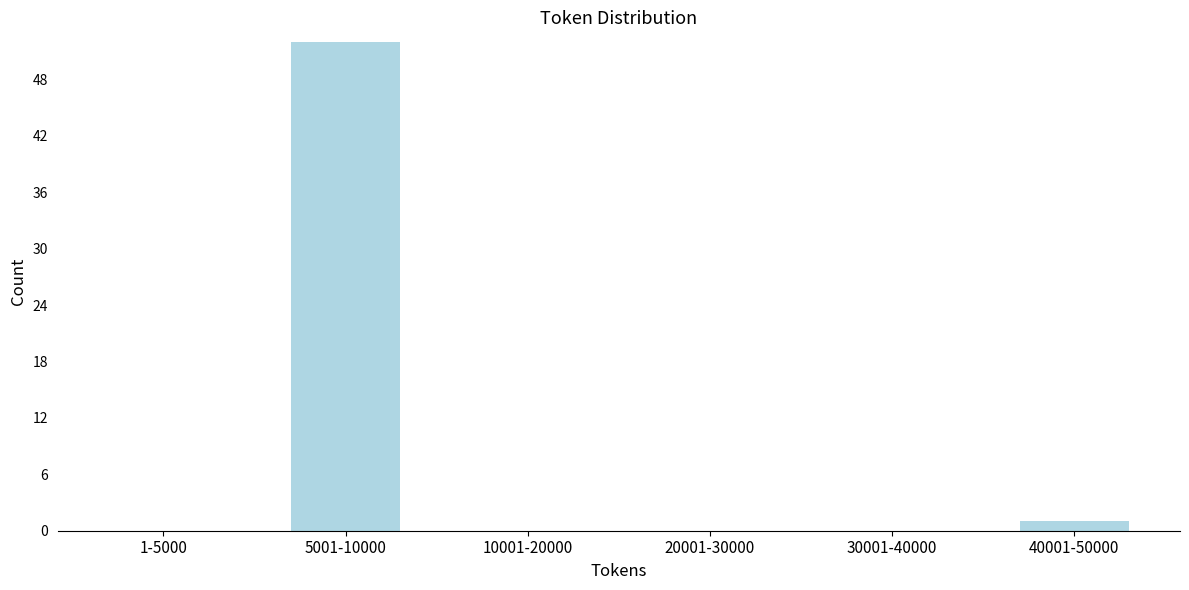

Reading right to left, extract all data points from this chart.

40001-50000=1	30001-40000=0	20001-30000=0	10001-20000=0	5001-10000=52	1-5000=0